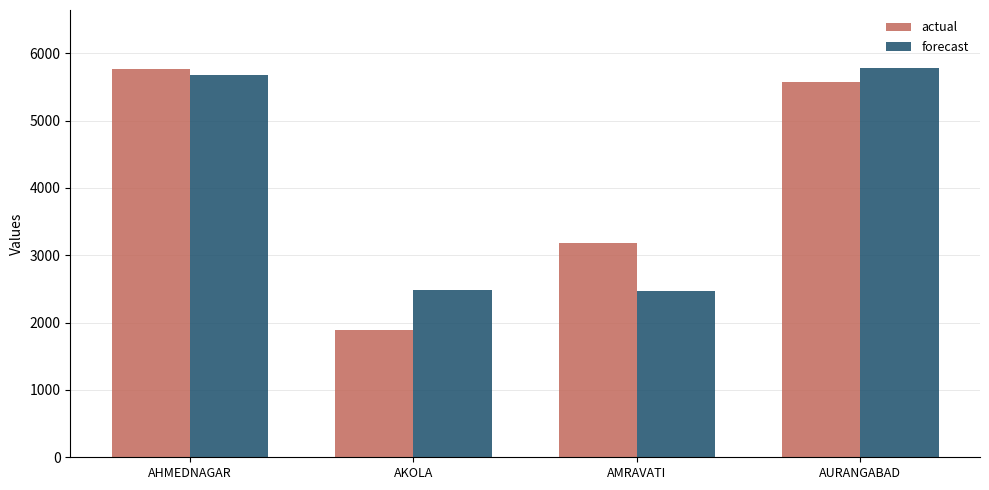

At which label does actual reach its minimum?

AKOLA